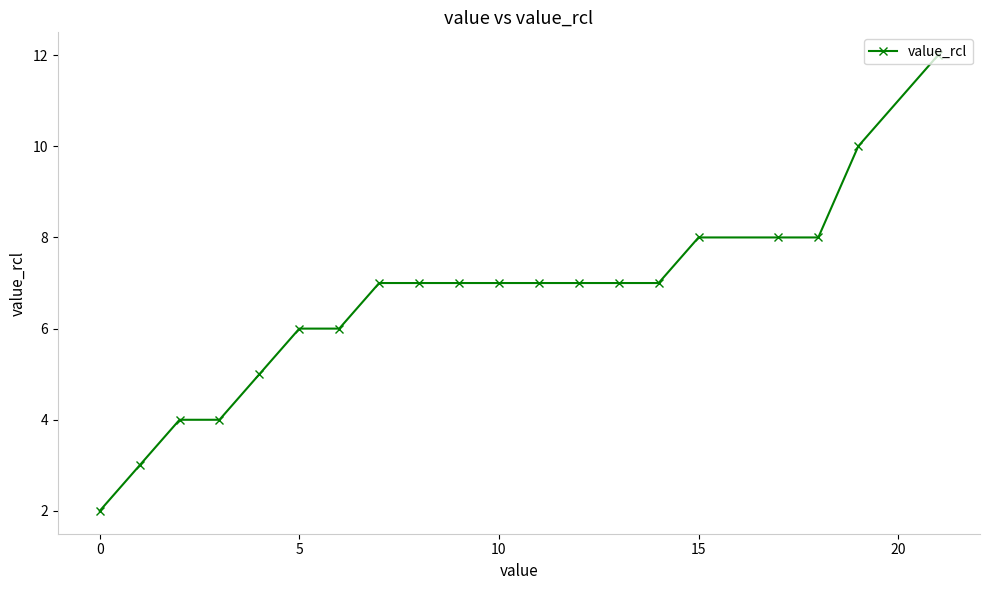

How many lines are shown in the chart?

1